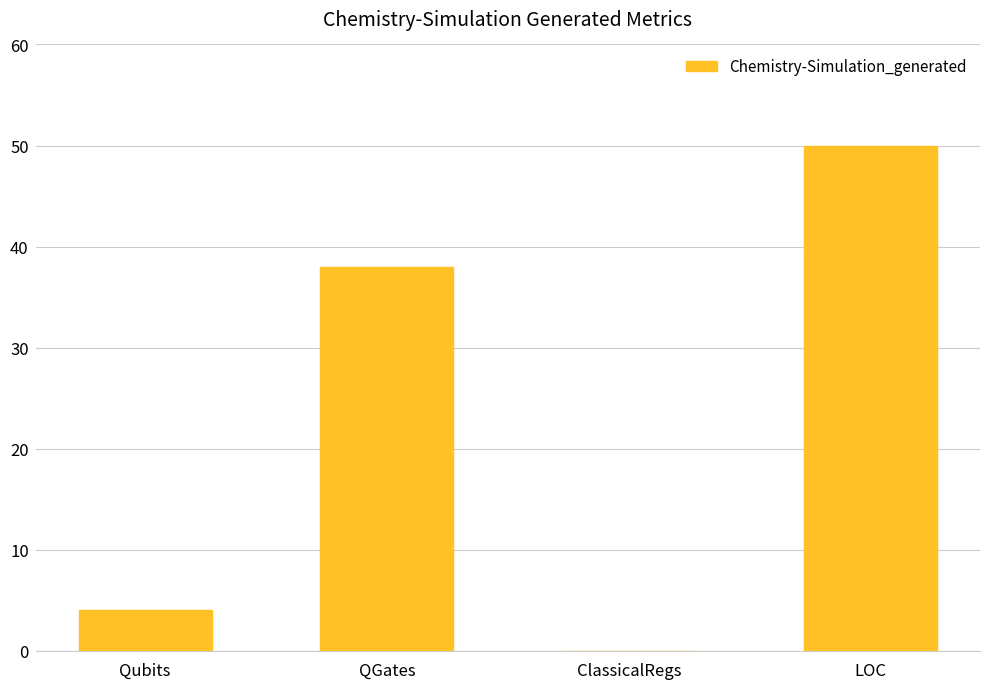

The value at QGates is 38. True or false?

True